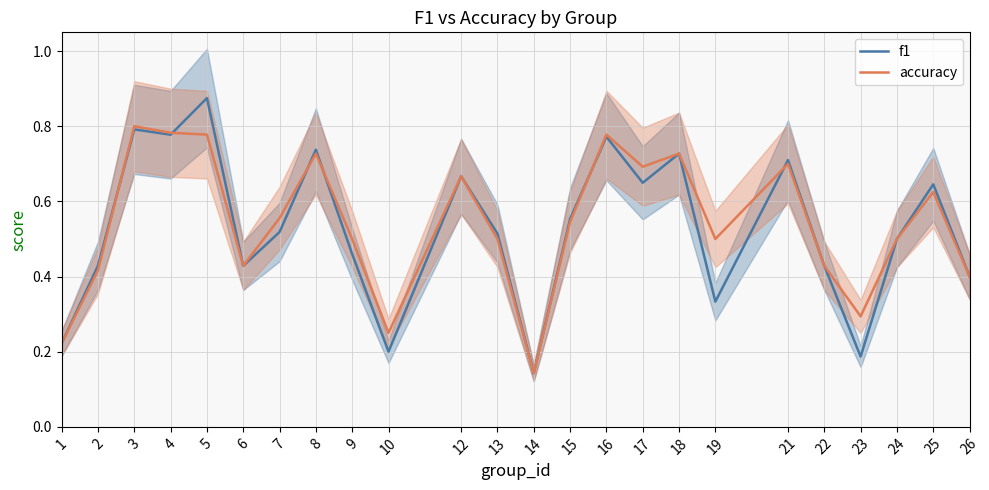

What is the maximum value shown in the chart?

0.9